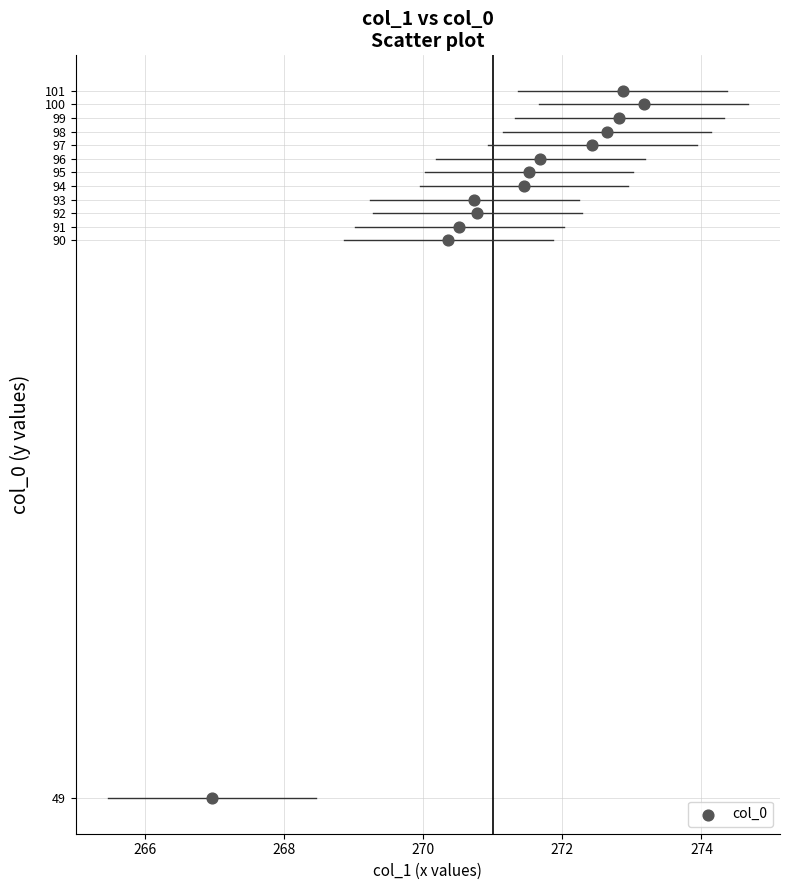

What is the range of Y values (max minus min)?

52